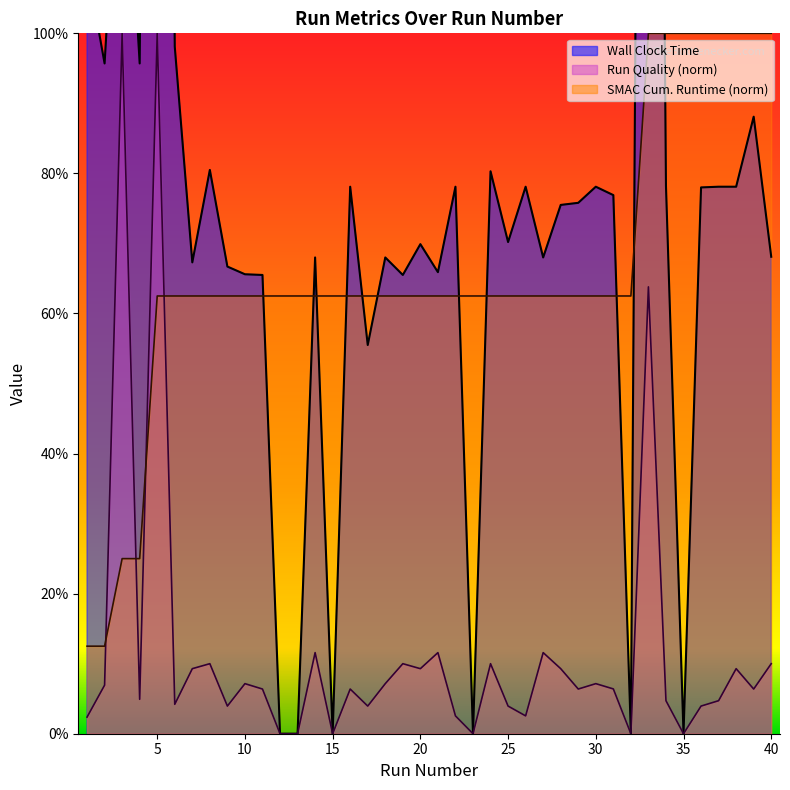

Between 9 and 10, which series saw the biggest shift?

Run Quality